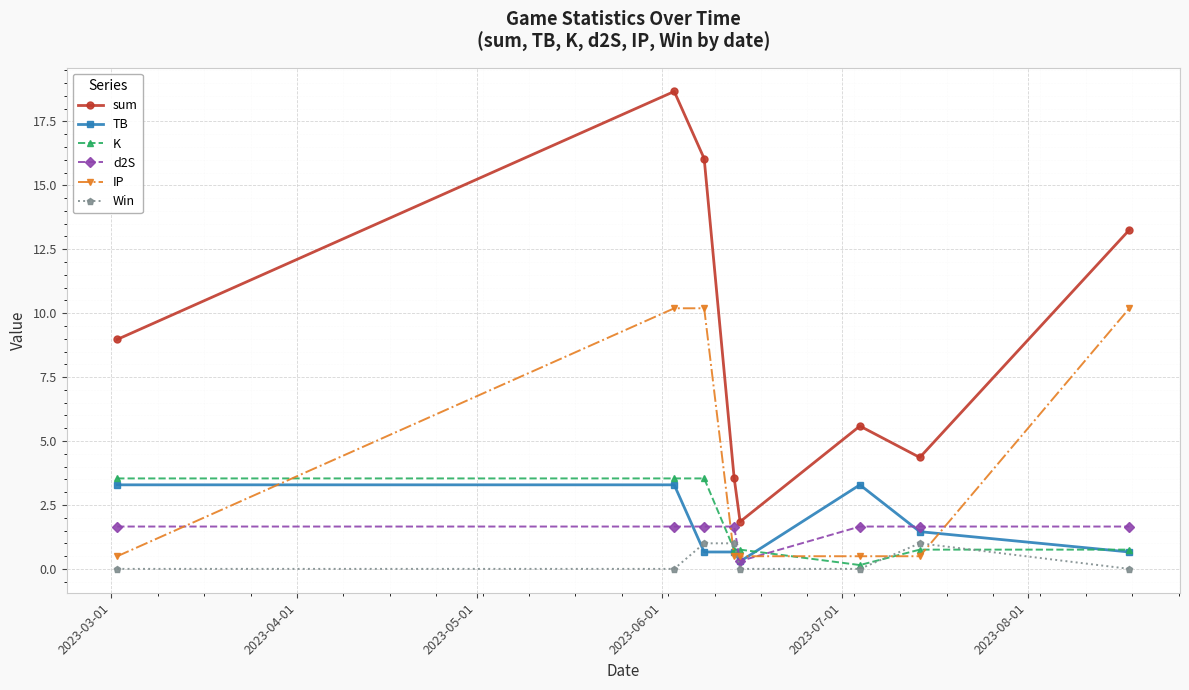

What is the value of the TB point at the 3rd from the left?

0.7